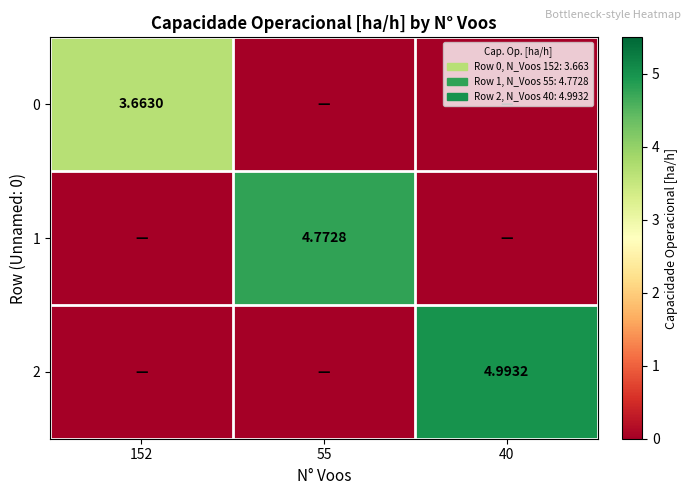

What is the spread (max minus min) of values at 40?

5.0